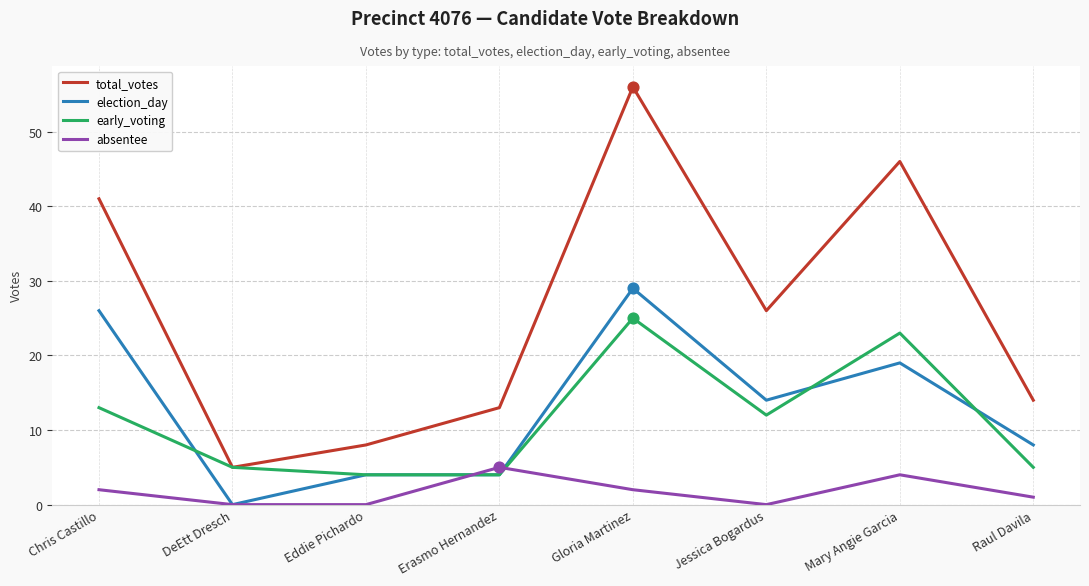

What are all the series names shown in the legend?

total_votes, election_day, early_voting, absentee